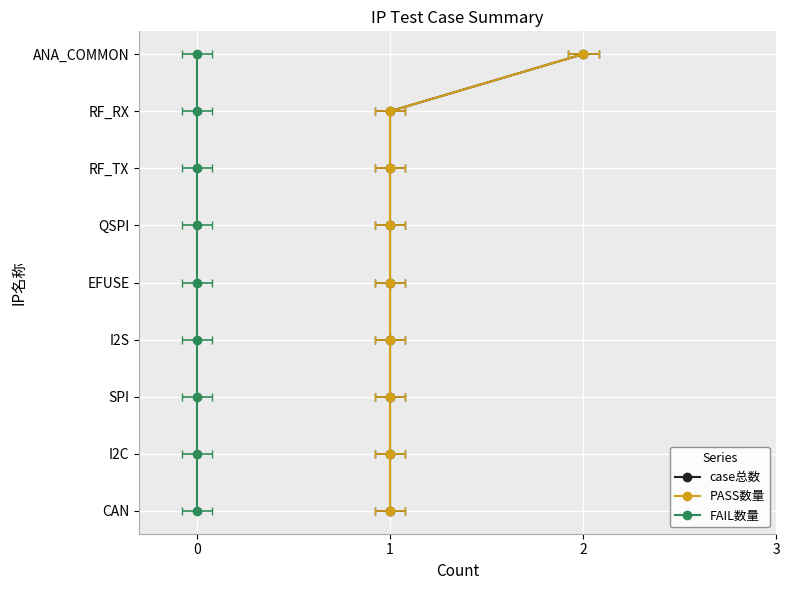

How many data points does each series have?

9